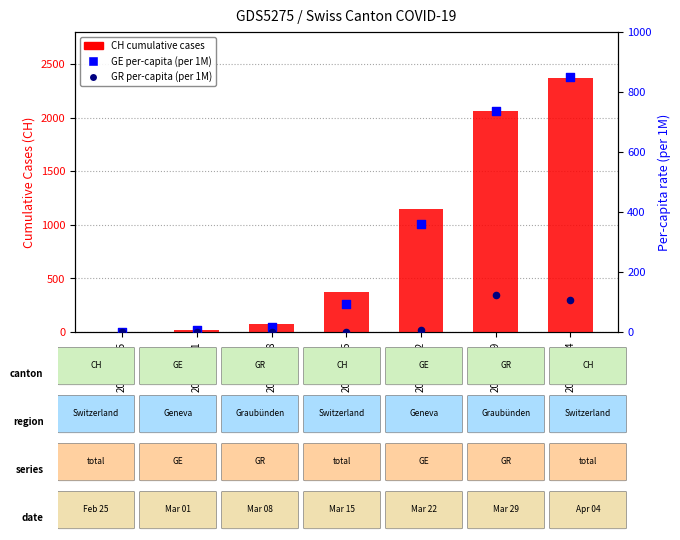

Which series contains the highest Y value?

CH (total)